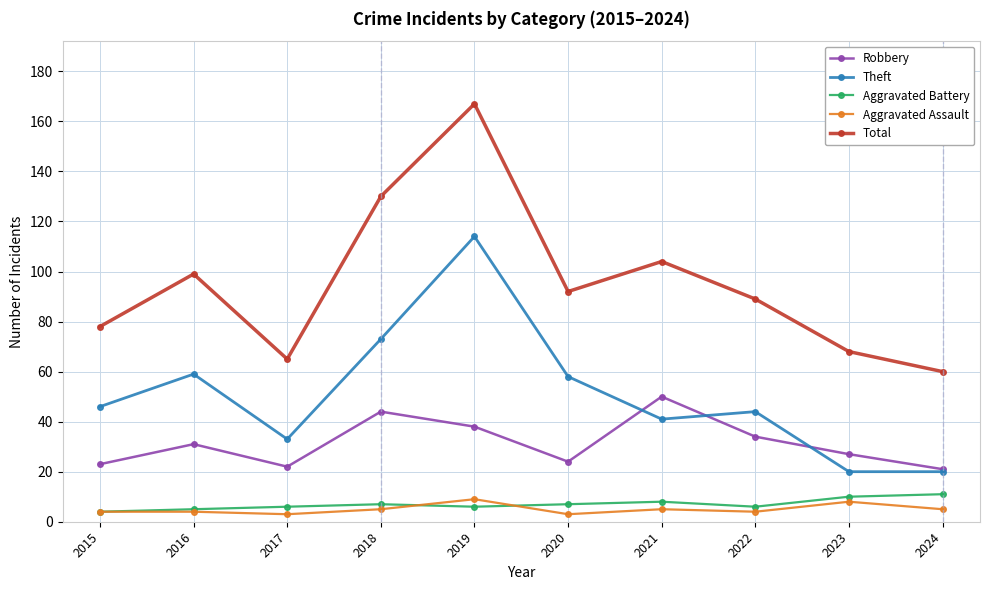

What is the difference between the highest and lowest values at 2021?

99